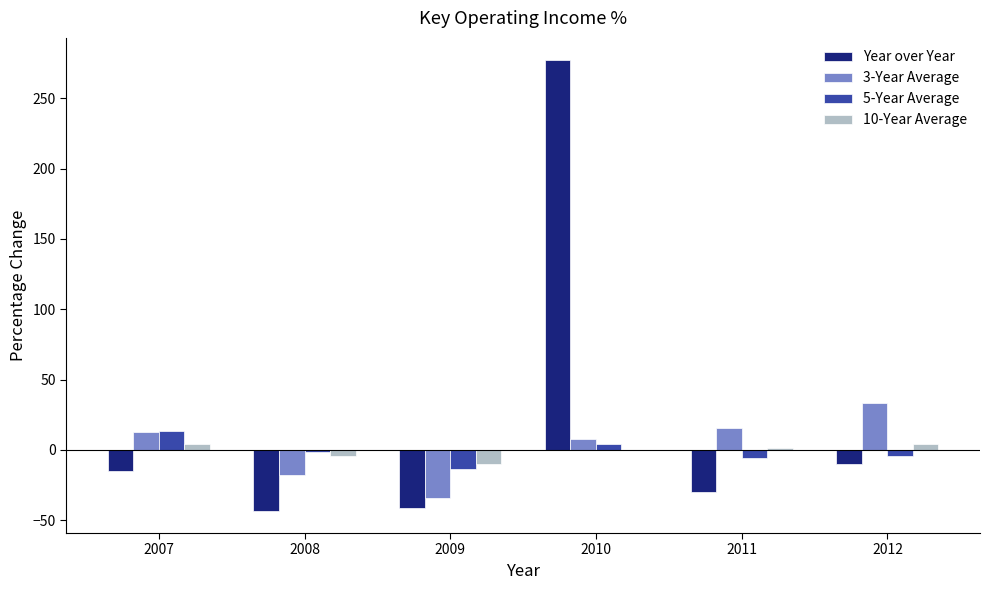

Which category has the highest value across all series?

2010